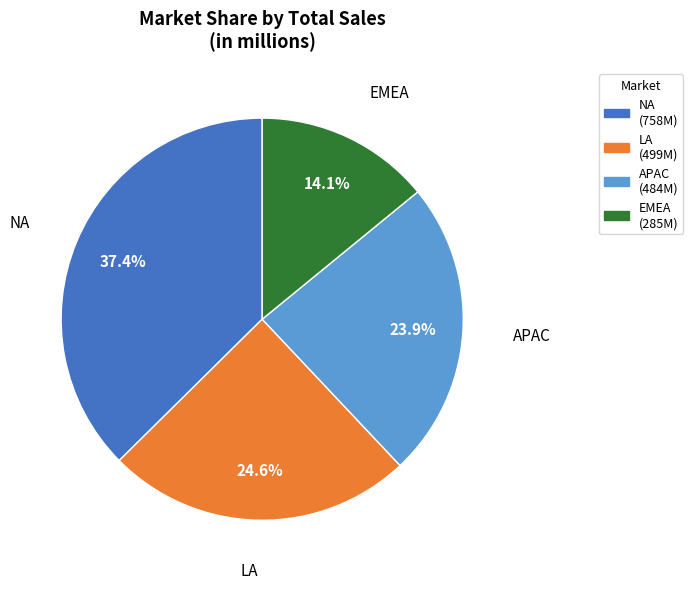

To the nearest percent, what is the combined percentage of EMEA and APAC?

38%